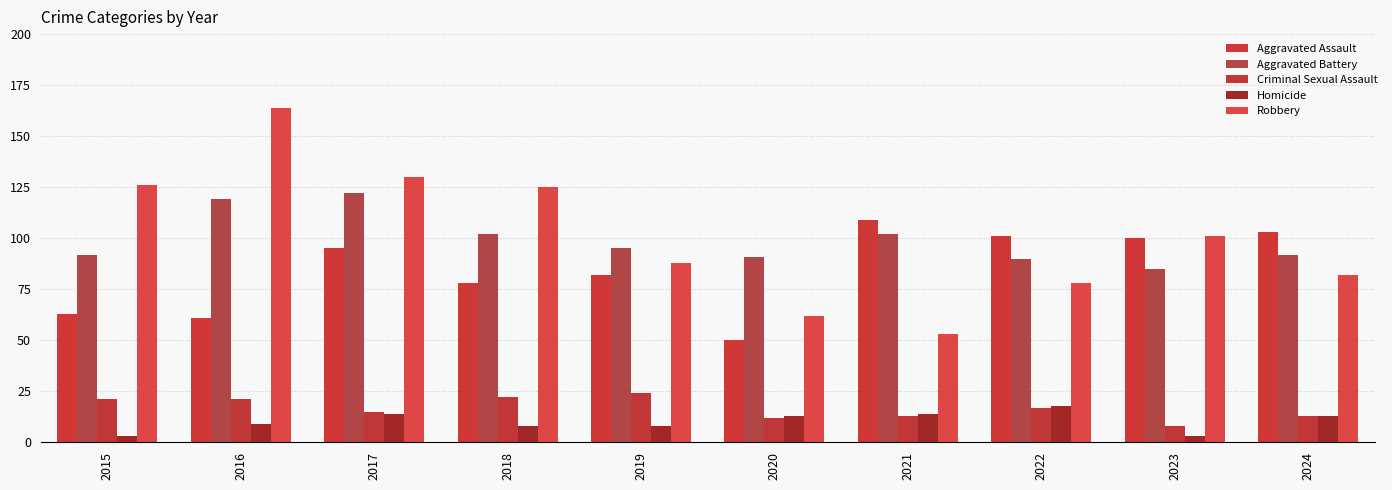

Reading left to right, extract all data points from this chart.

Aggravated Assault: 63	61	95	78	82	50	109	101	100	103
Aggravated Battery: 92	119	122	102	95	91	102	90	85	92
Criminal Sexual Assault: 21	21	15	22	24	12	13	17	8	13
Homicide: 3	9	14	8	8	13	14	18	3	13
Robbery: 126	164	130	125	88	62	53	78	101	82